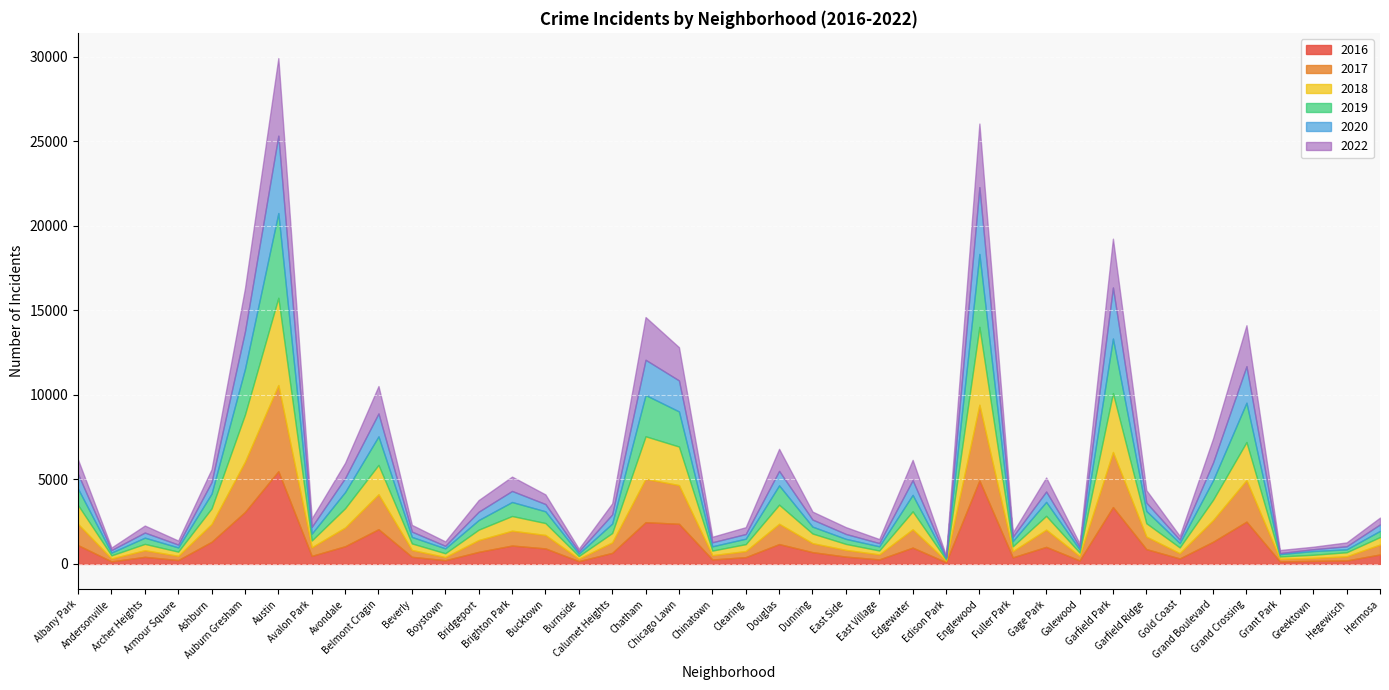

How many interior local valleys does the 2017 series have?

12